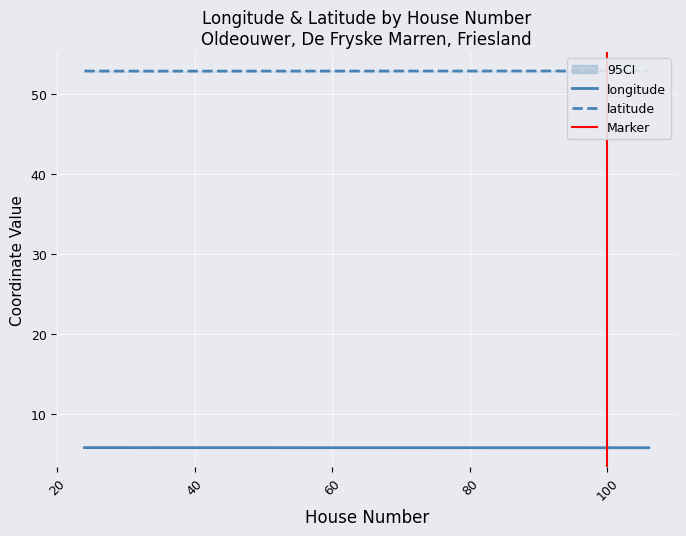

What are all the series names shown in the legend?

longitude, latitude